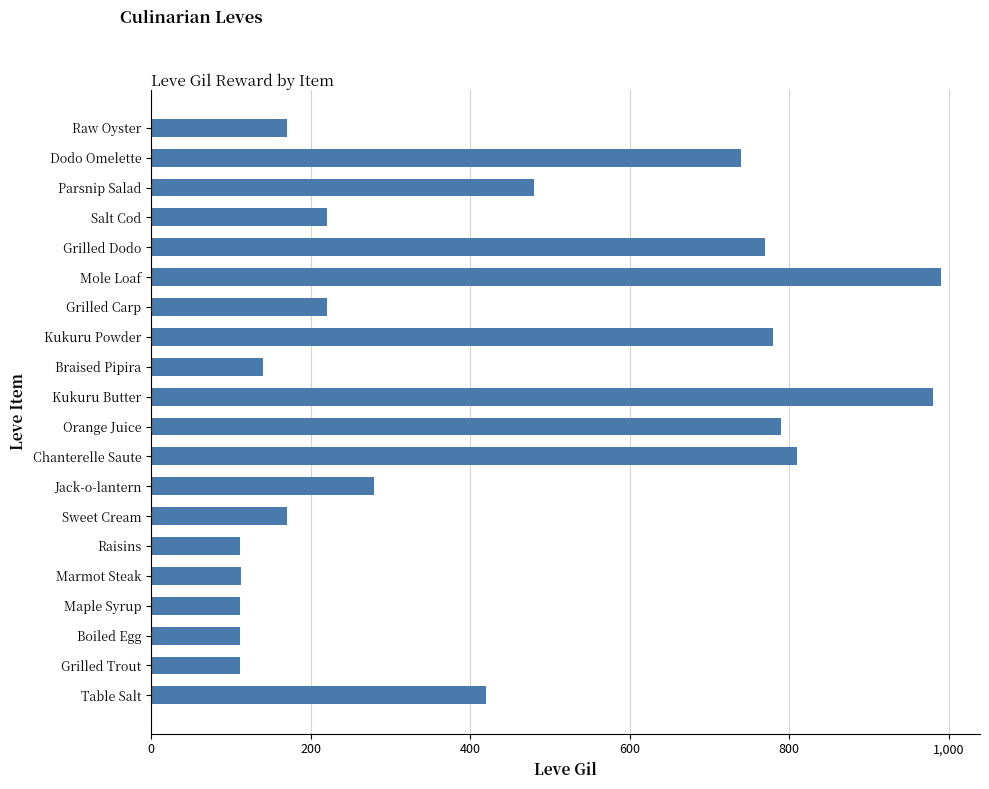

What is the greatest value displayed?

990